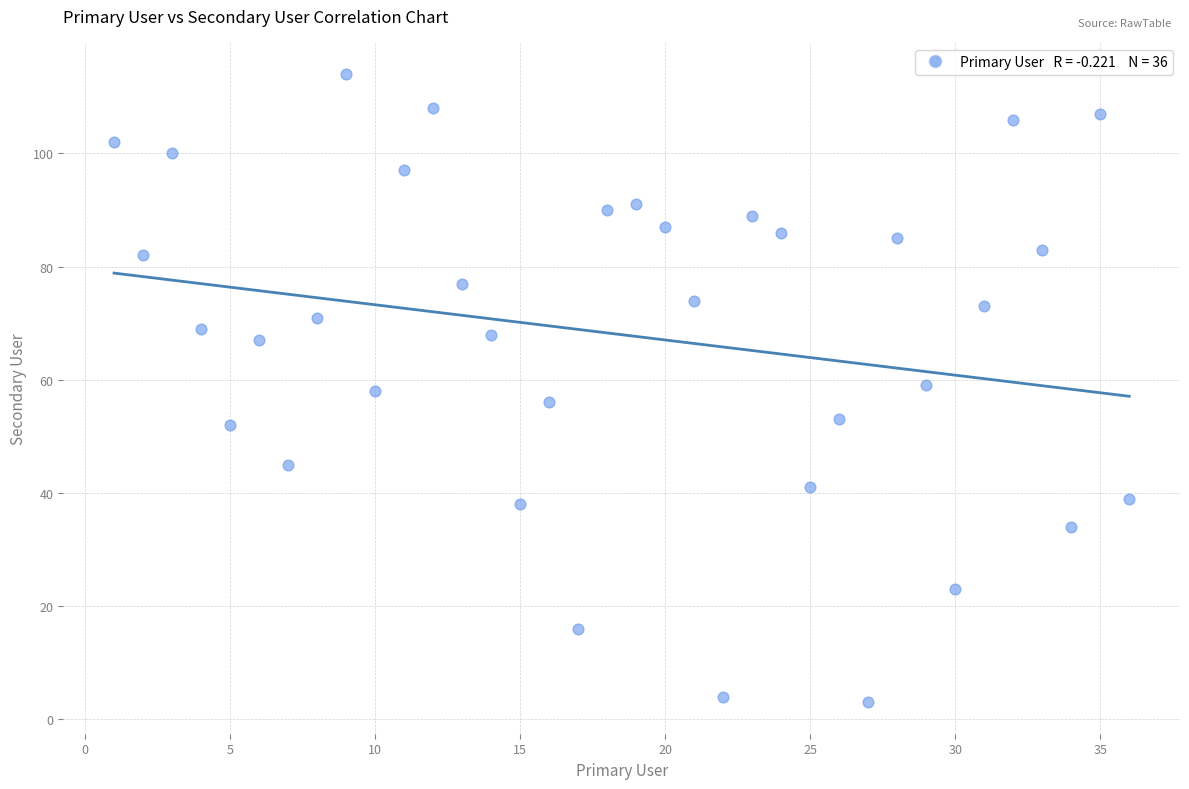

What is the range of X values (max minus min)?

35